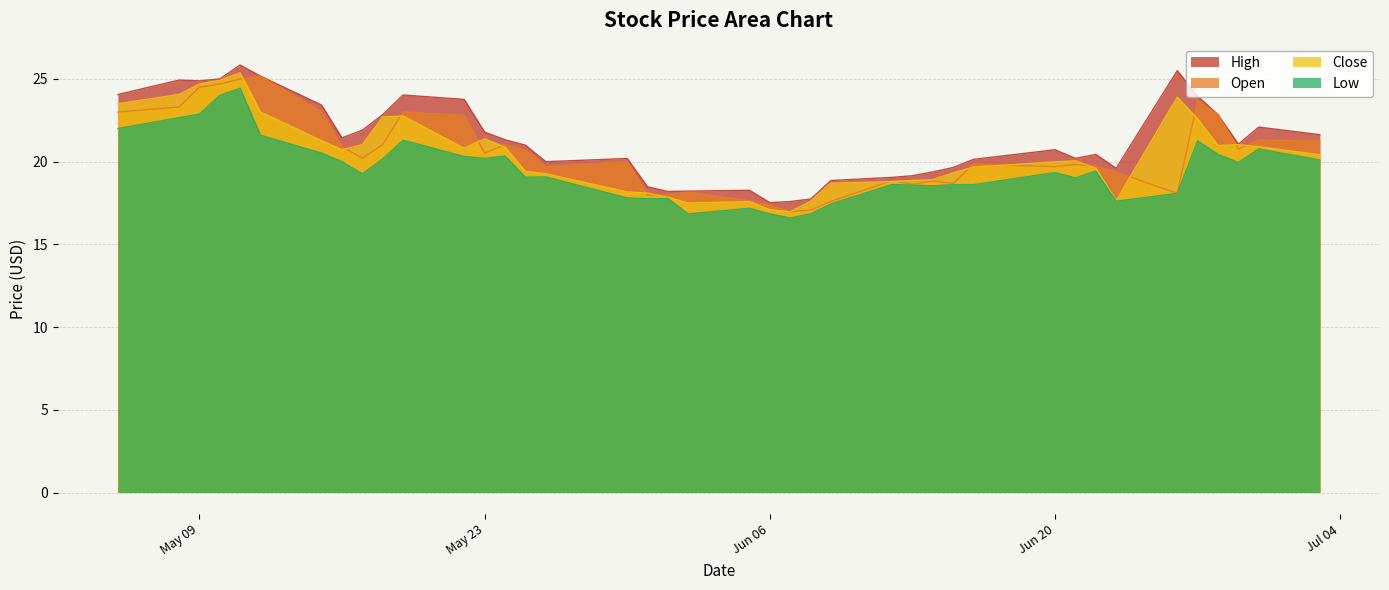

At which category does high reach its first local peak?

2023-05-08